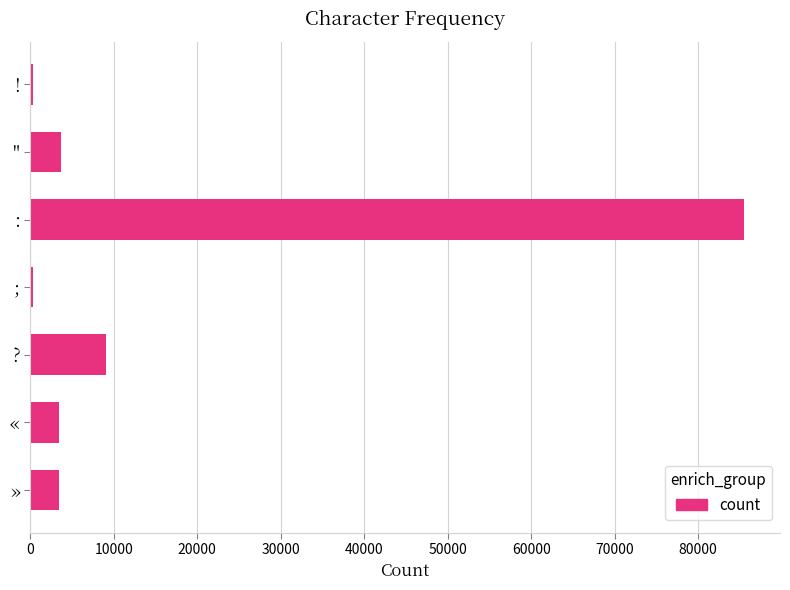

What is the difference between the second highest and second lowest values?

8673